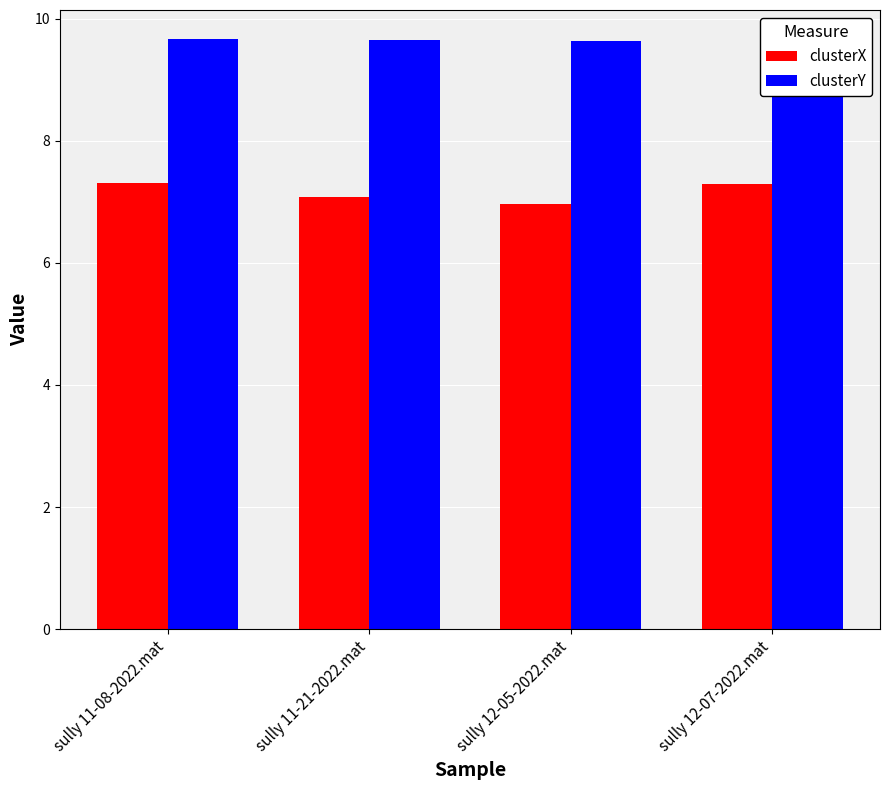

Rank the series by their average value, from lowest to highest.

clusterX, clusterY